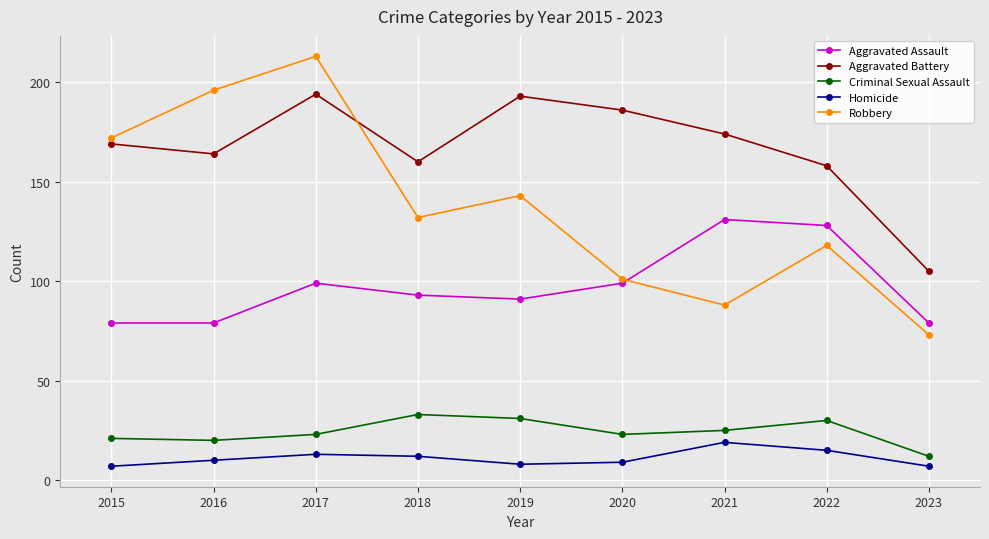

In Aggravated Battery, how many points are lower than both neighbors (excluding endpoints)?

2